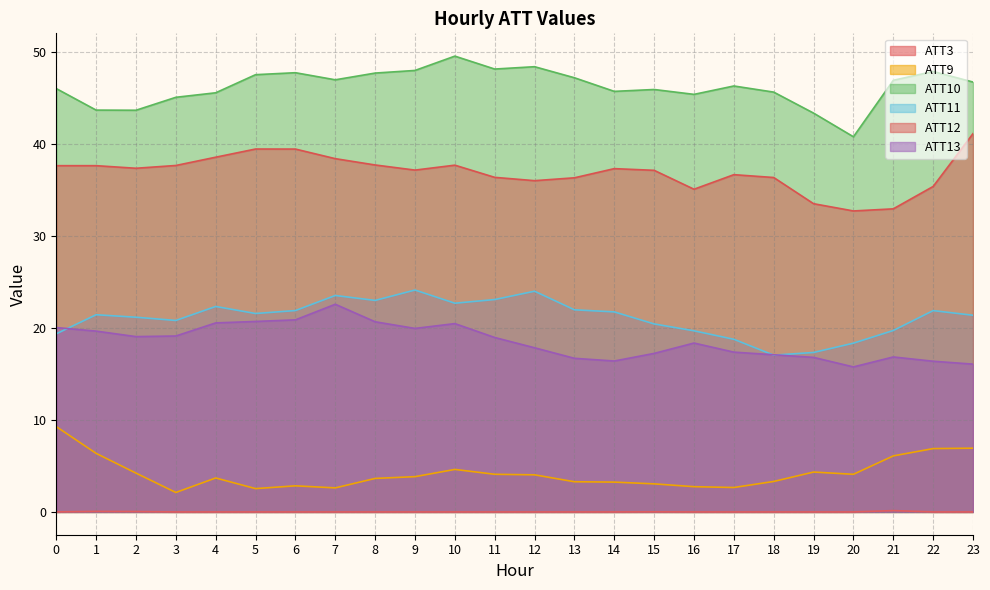

True or false: ATT3 and ATT10 intersect in this chart.

False